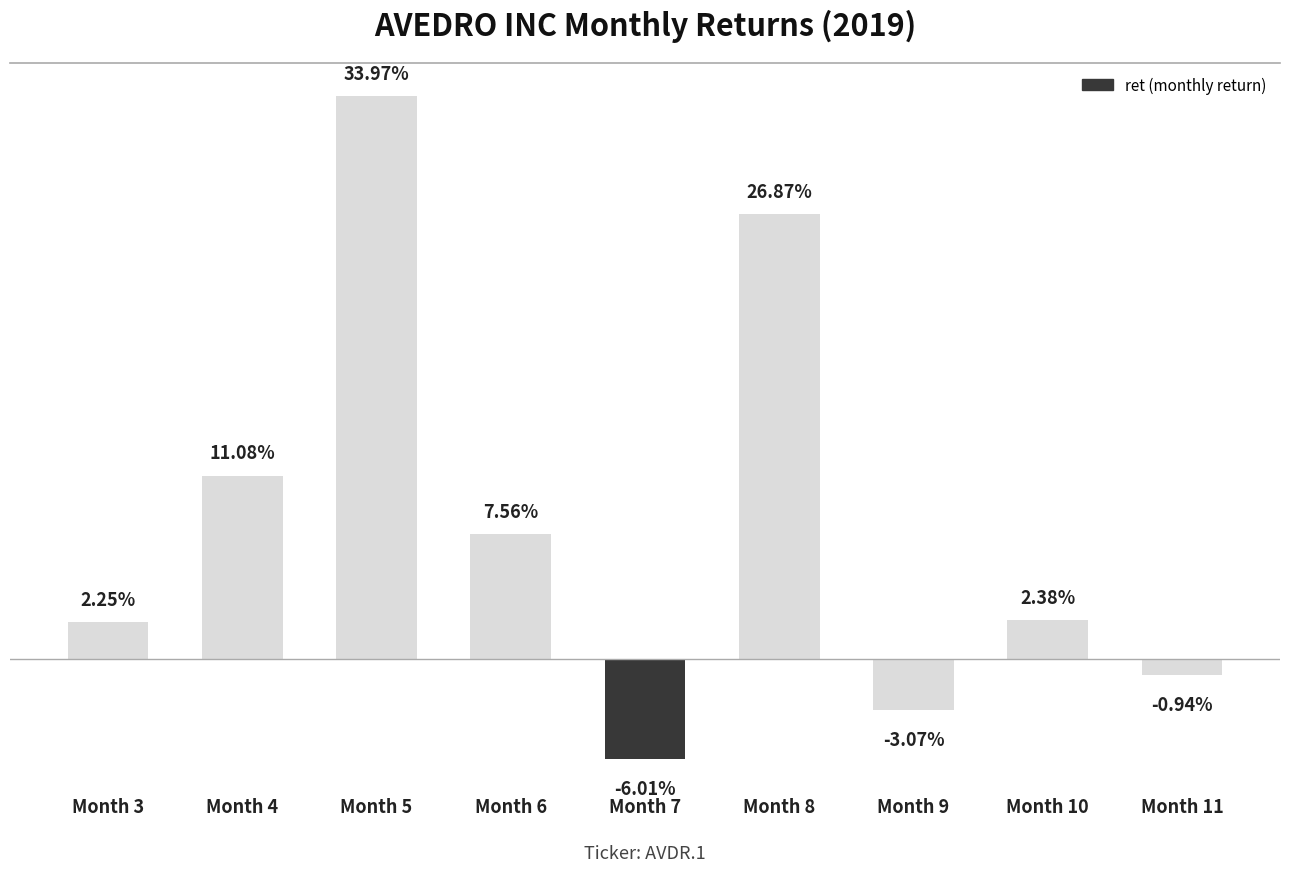

Read the value at Month 6.

0.1